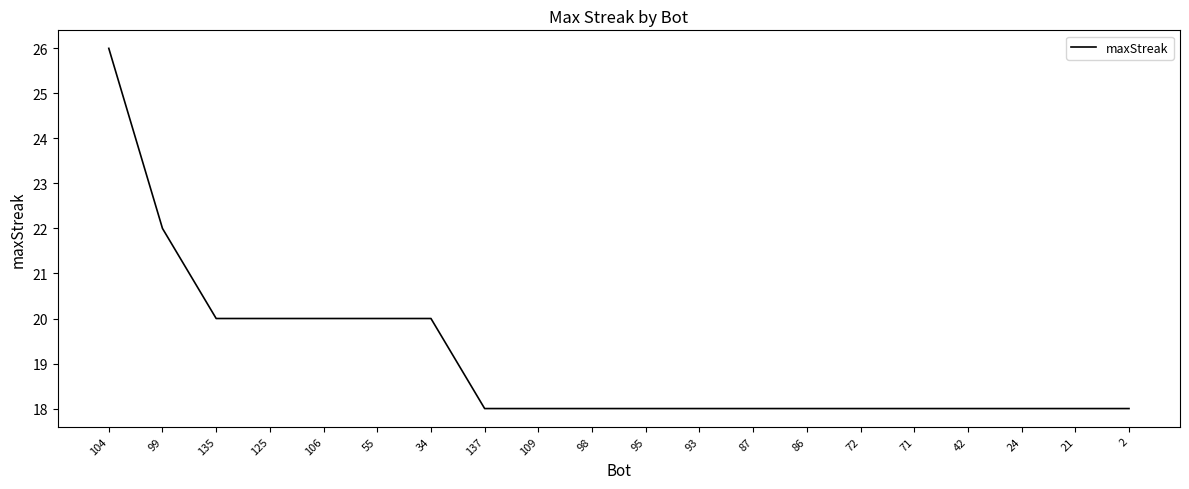

What is the sum of the values at 125 and 95?

38